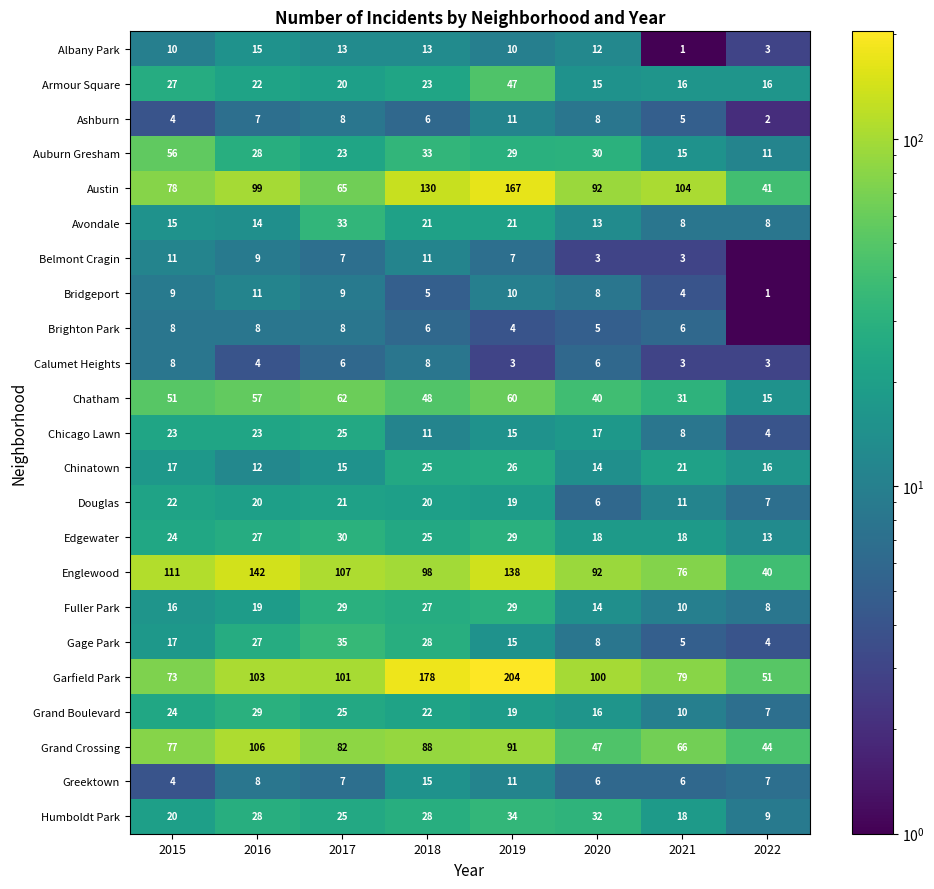

At how many categories does at least one series exceed 122?

3